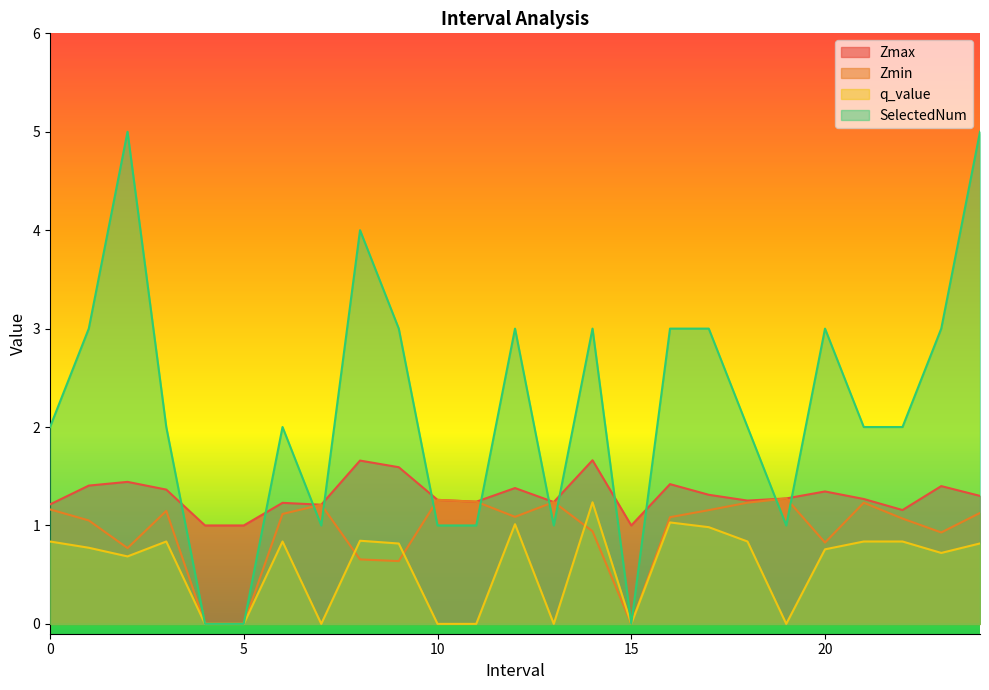

What are all the series names shown in the legend?

Zmax, Zmin, q_value, SelectedNum